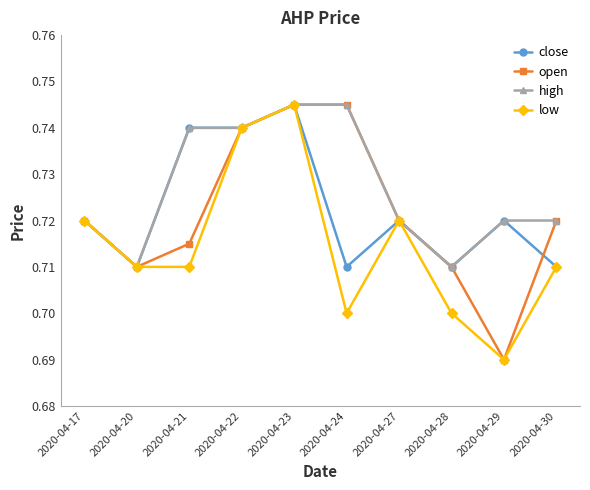

What is the total value across all series at 2020-04-22?

3.0